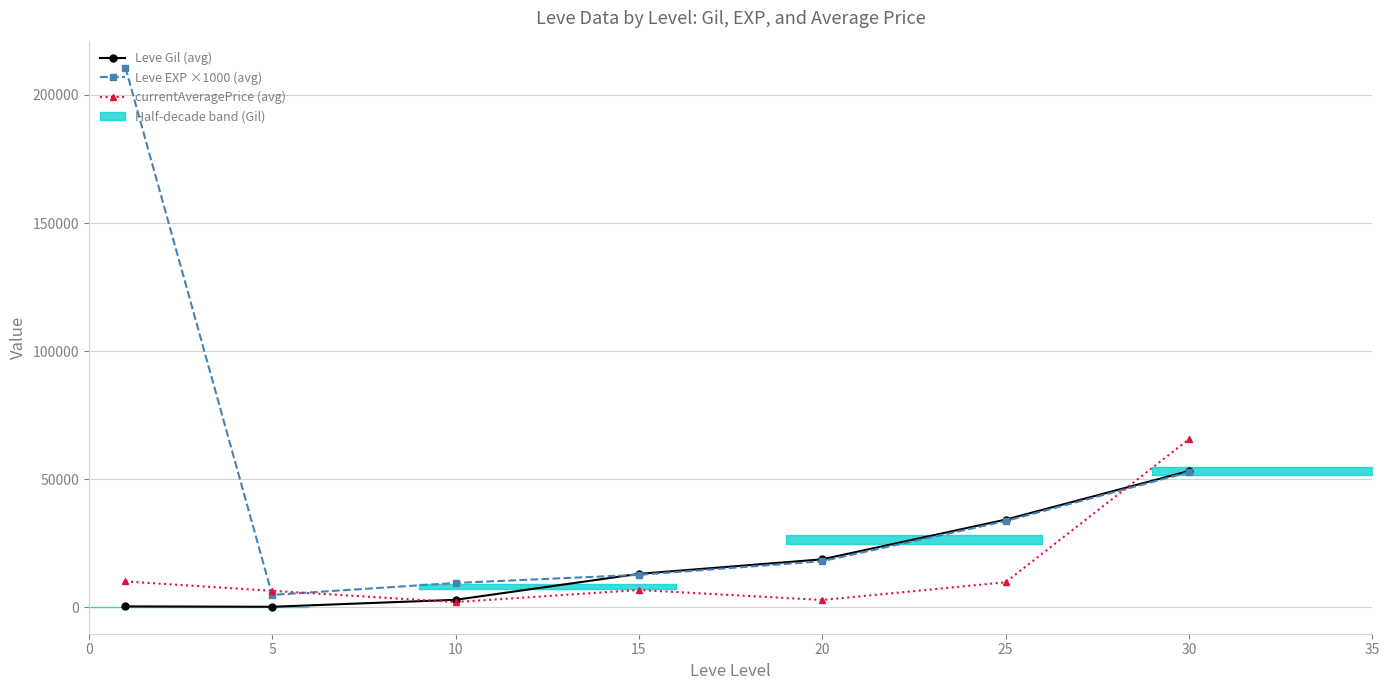

At how many categories does at least one series exceed 37975?

2